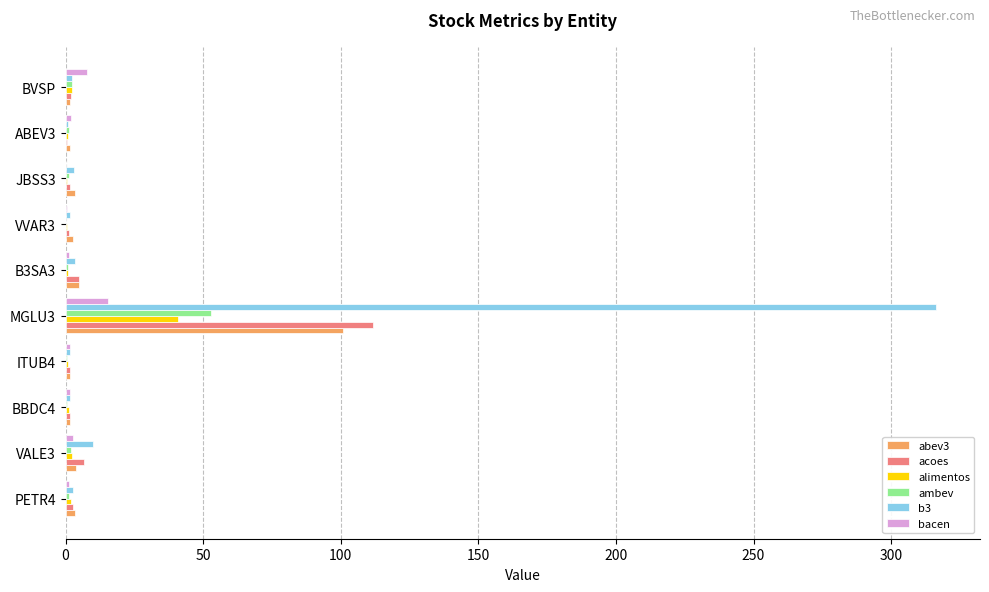

Which series has the largest total across all categories?

b3